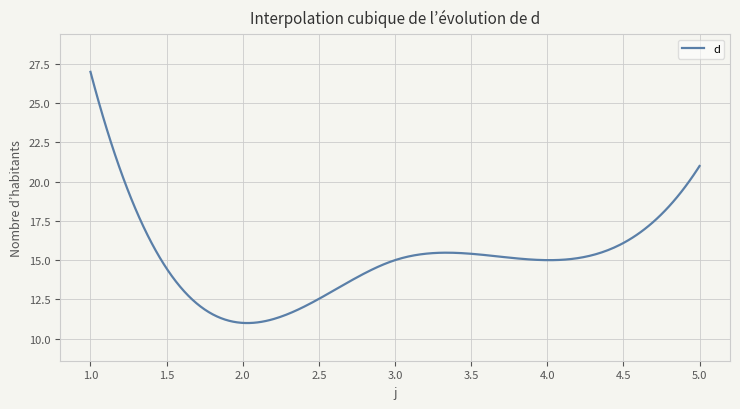

What is the difference between the maximum and minimum values?

16.0